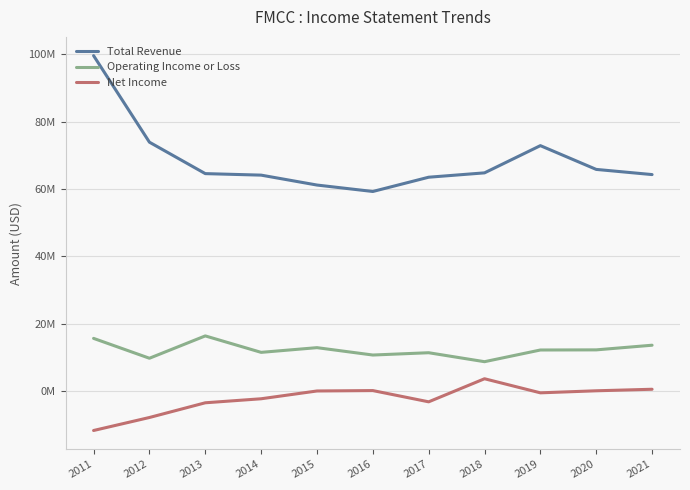

Reading right to left, list all the values displayed in this chart.

Total Revenue: 2021=64273000	2020=65808000	2019=72871000	2018=64784000	2017=63489000	2016=59250000	2015=61163000	2014=64108000	2013=64558000	2012=73896000	2011=99613000
Operating Income or Loss: 2021=13574000	2020=12192000	2019=12153000	2018=8679000	2017=11342000	2016=10659000	2015=12849000	2014=11452000	2013=16342000	2012=9703000	2011=15606000
Net Income: 2021=489000	2020=35000	2019=-573000	2018=3612000	2017=-3244000	2016=97000	2015=-23000	2014=-2336000	2013=-3531000	2012=-7901000	2011=-11764000